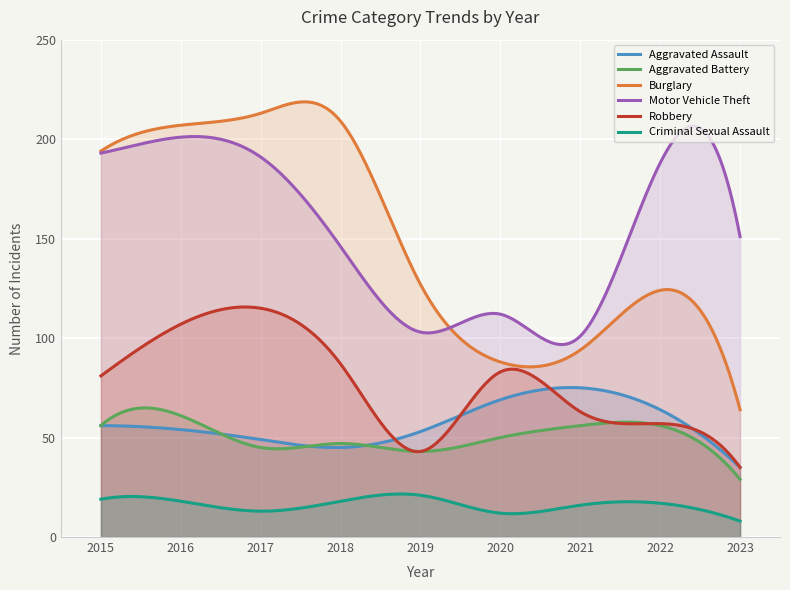

True or false: Criminal Sexual Assault and Burglary intersect in this chart.

False